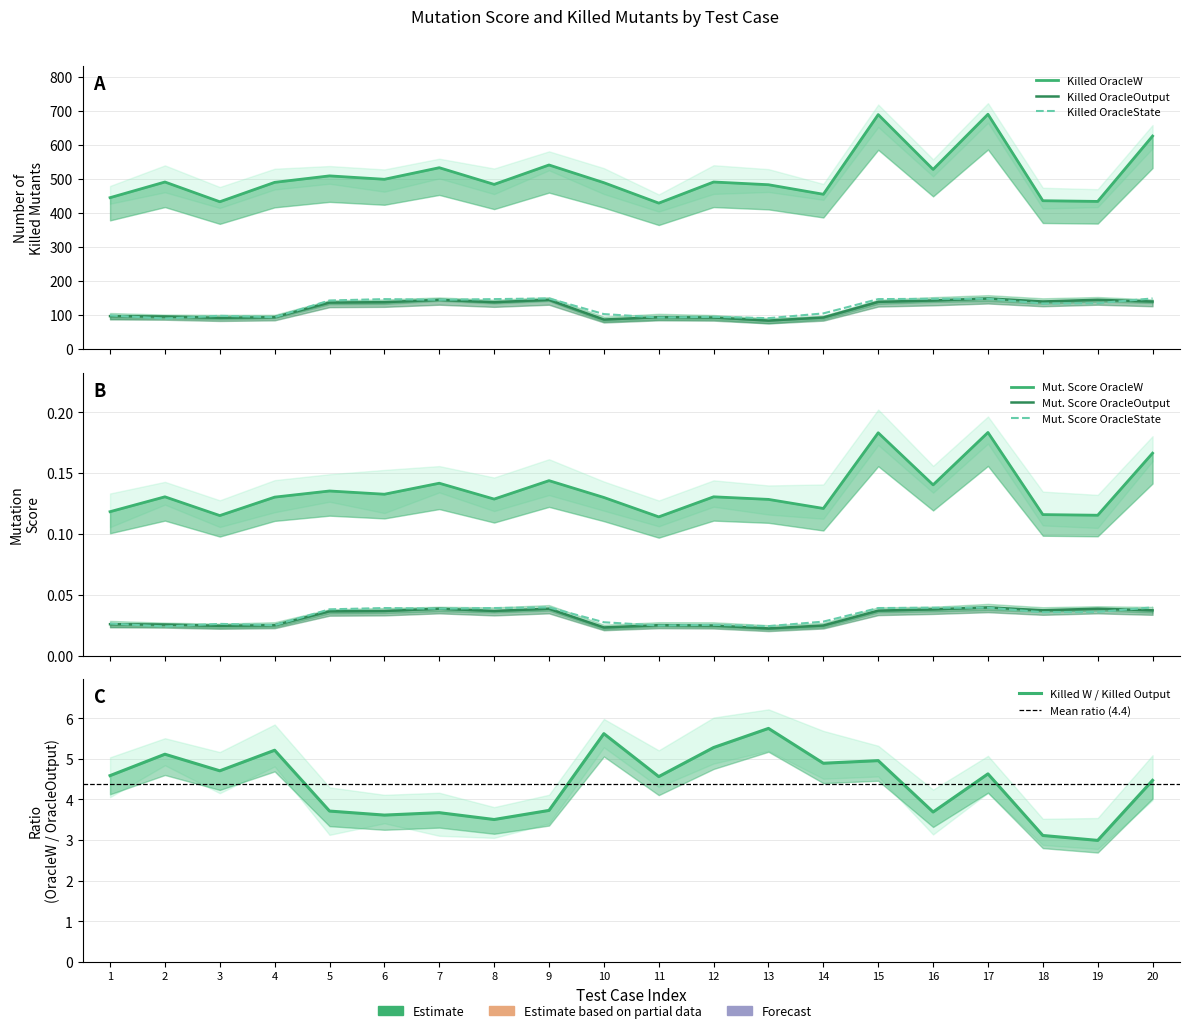

At how many categories does at least one series exceed 343?

20